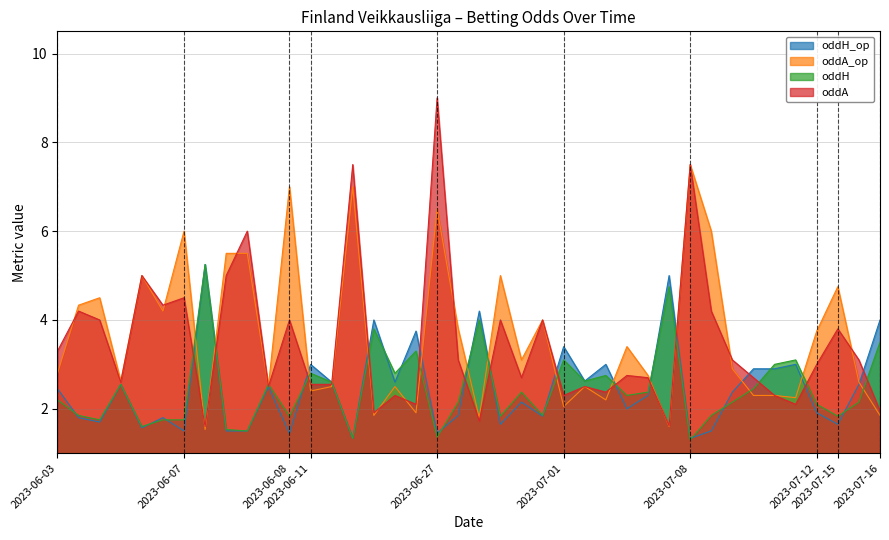

Where does the oddH series first go above 2?

2023-06-03